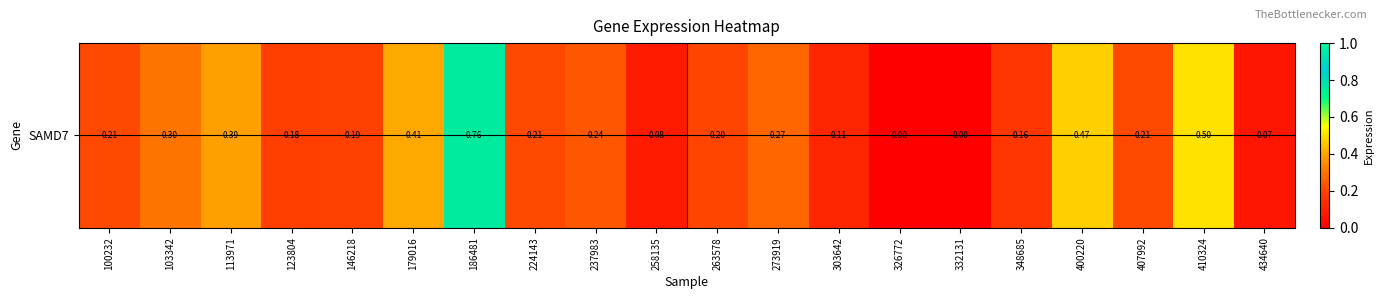

What is the average value?

0.2